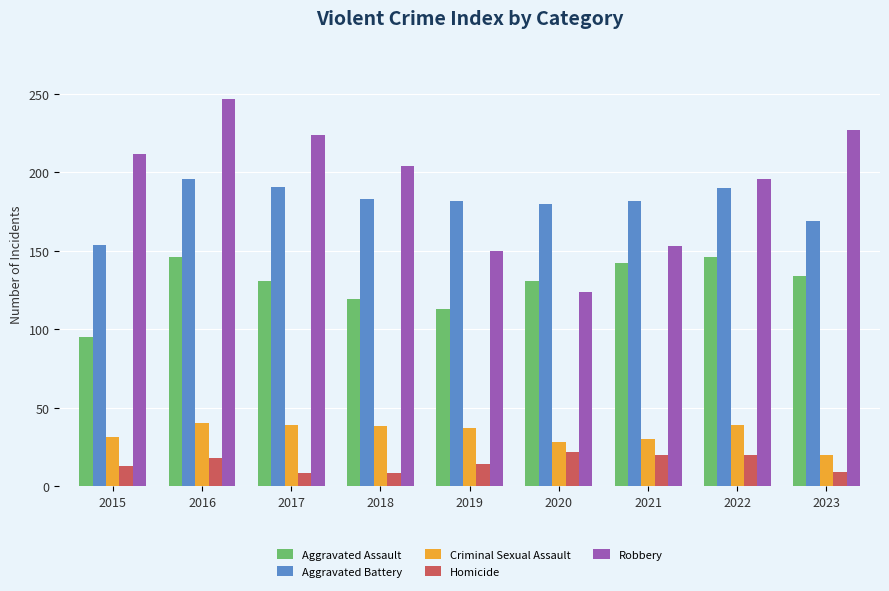

What is the maximum value shown in the chart?

247